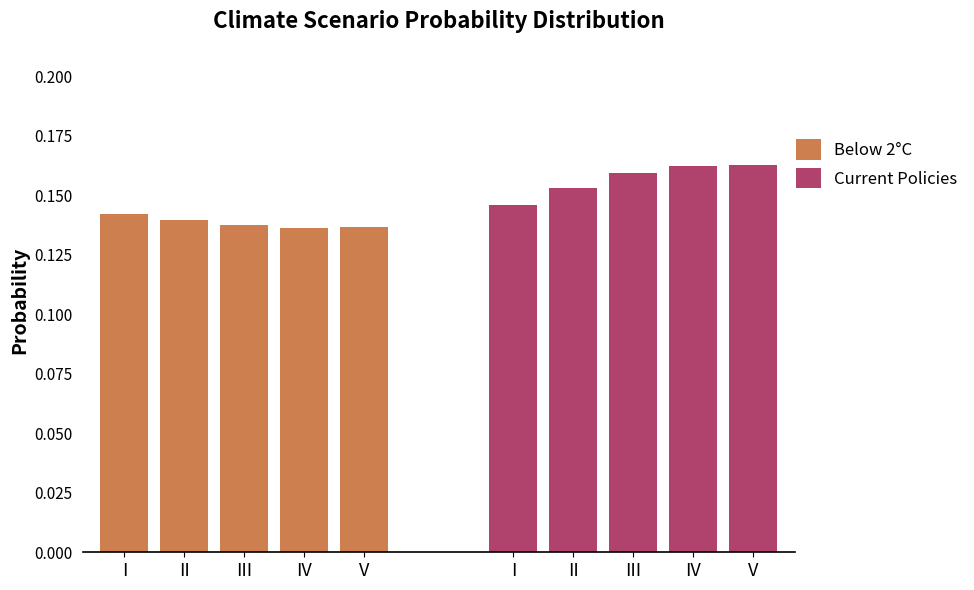

Between I and V, which series saw the biggest shift?

Current Policies